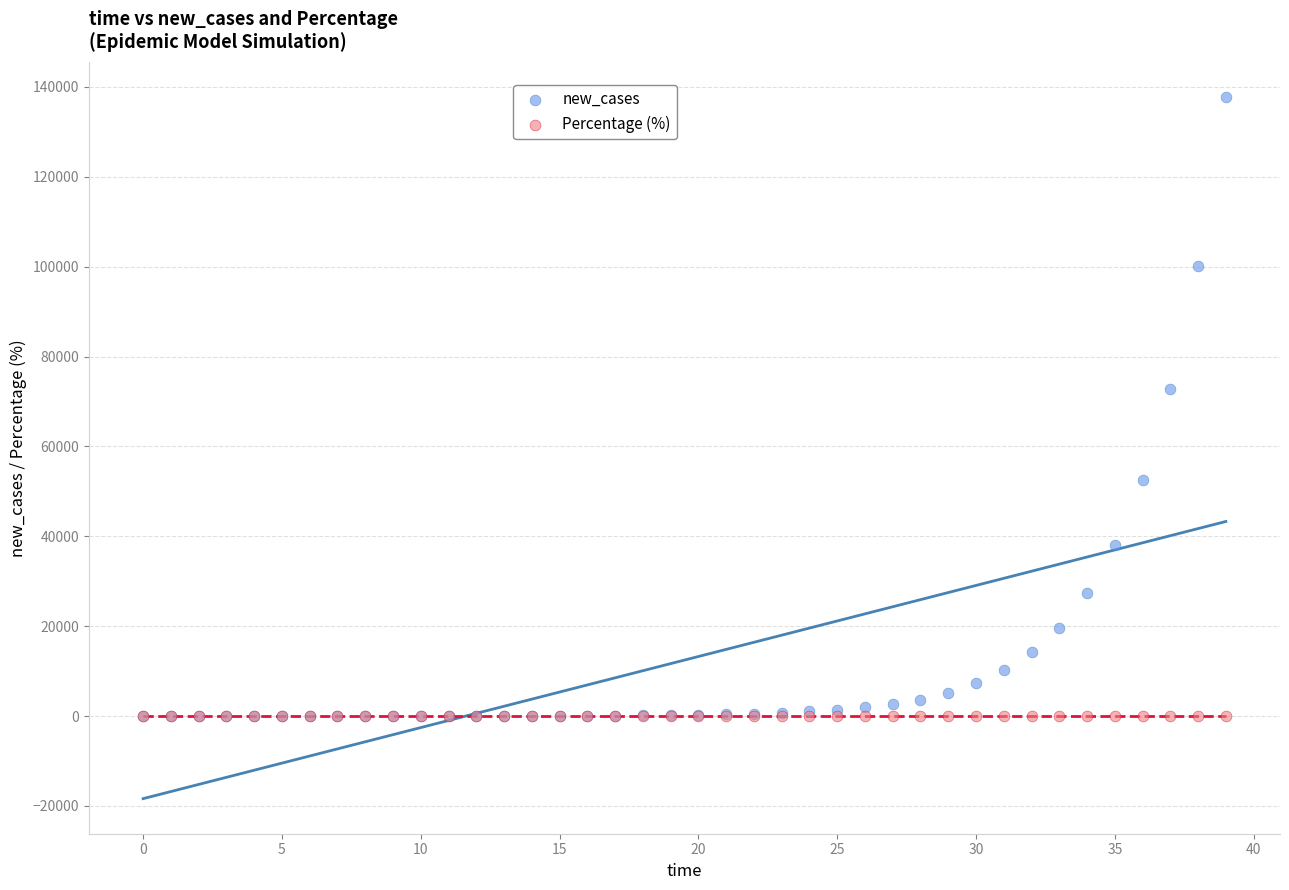

Across all series, what Y value is closest to 68862?

72702.0